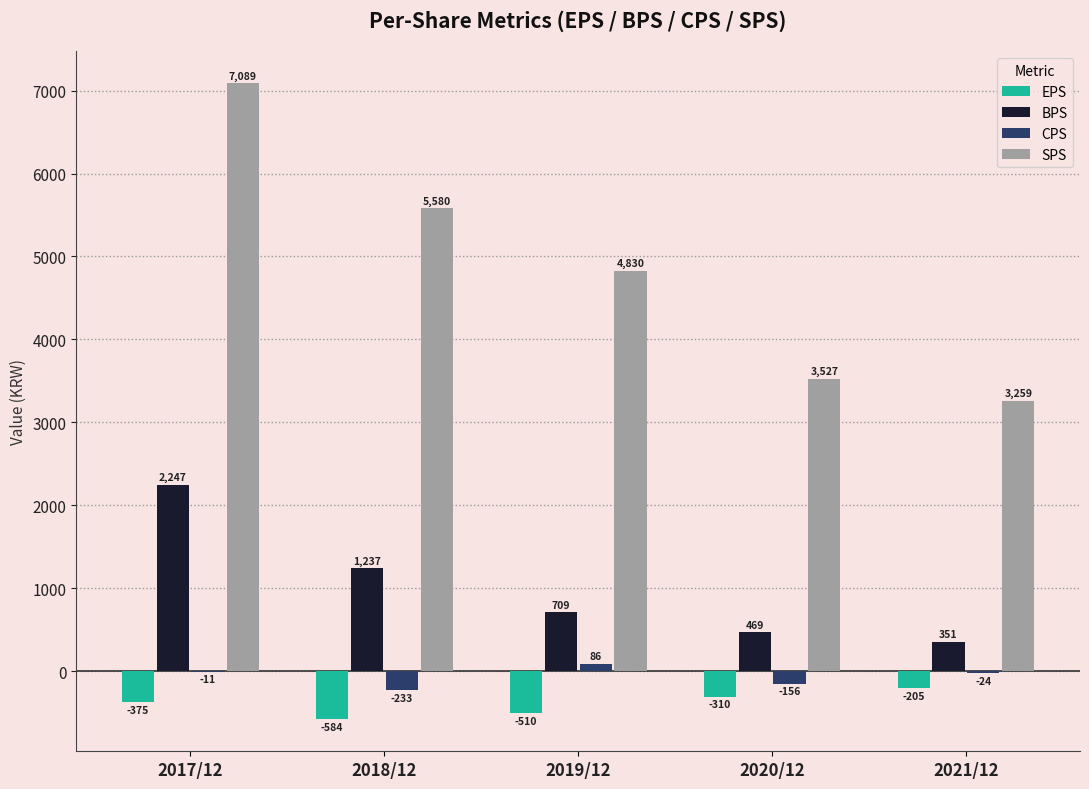

At which label does BPS first exceed 709?

2017/12